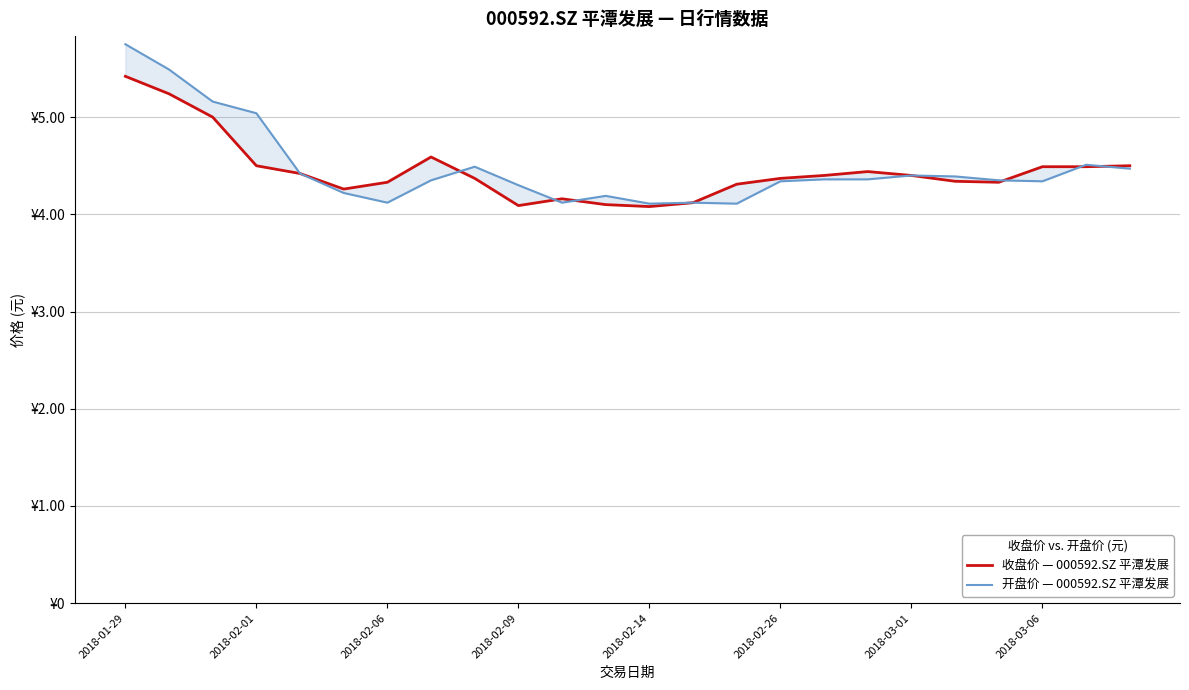

Is the value of 开盘价 — 000592.SZ 平潭发展 at 22 greater than the value of 收盘价 — 000592.SZ 平潭发展 at 2018-02-09?

Yes